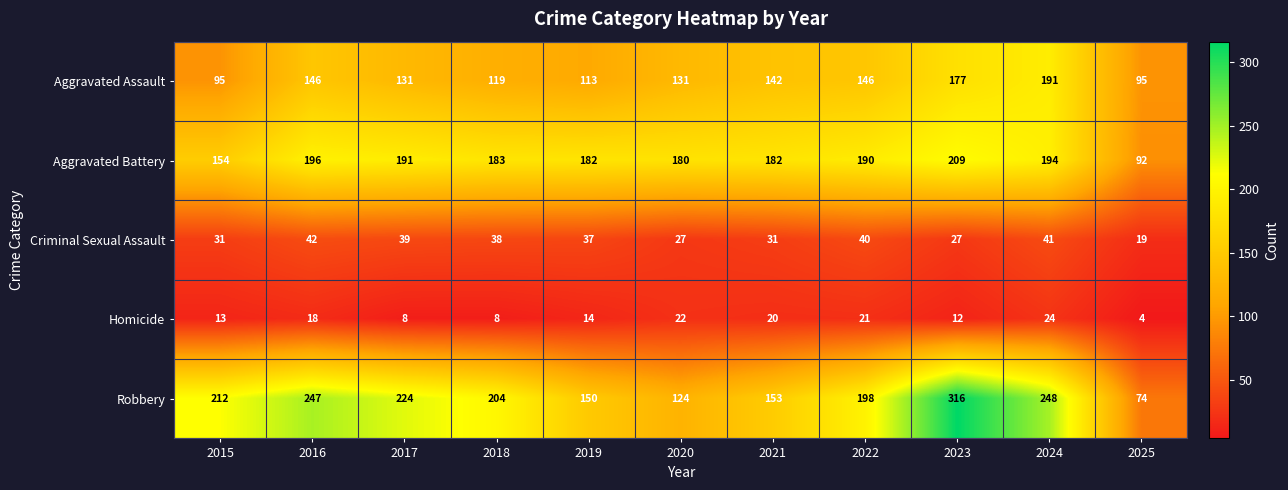

Which category has the lowest value across all series?

2025